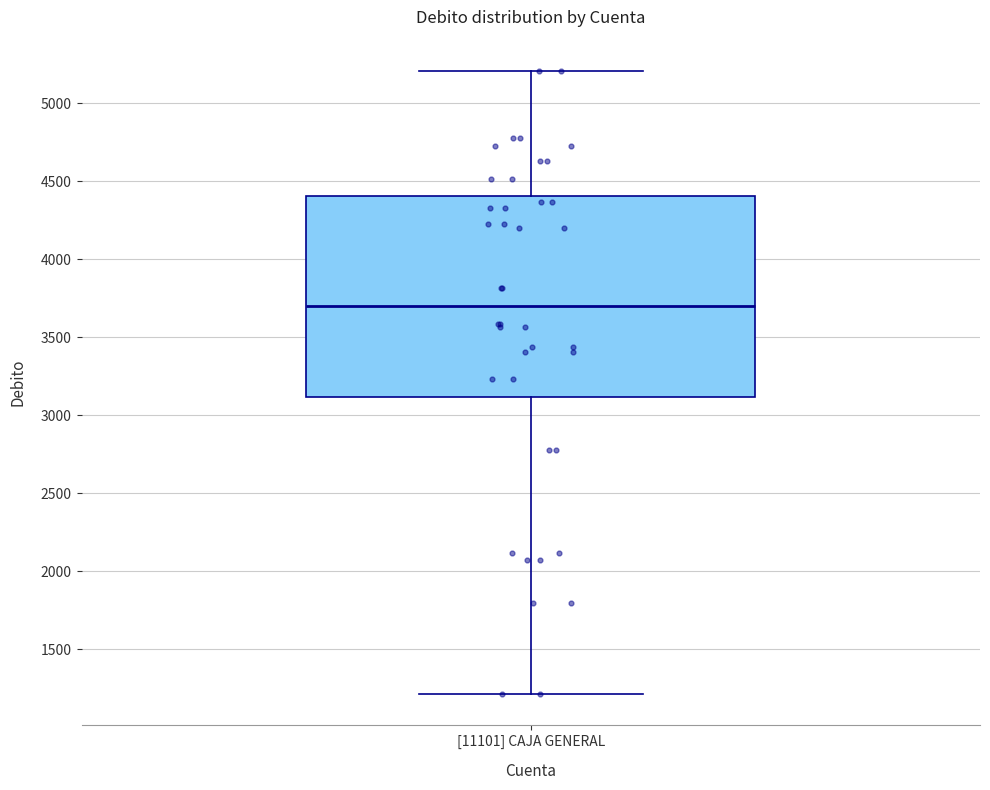

Transcribe this box plot: give where the median line is, the range the box spans, and where the two whiskers end, as read against the y-axis. The values are not printed on the chart, so give them approximately, as read against the axis.

median 3700, box 3100 to 4400, whiskers 1200 to 5200